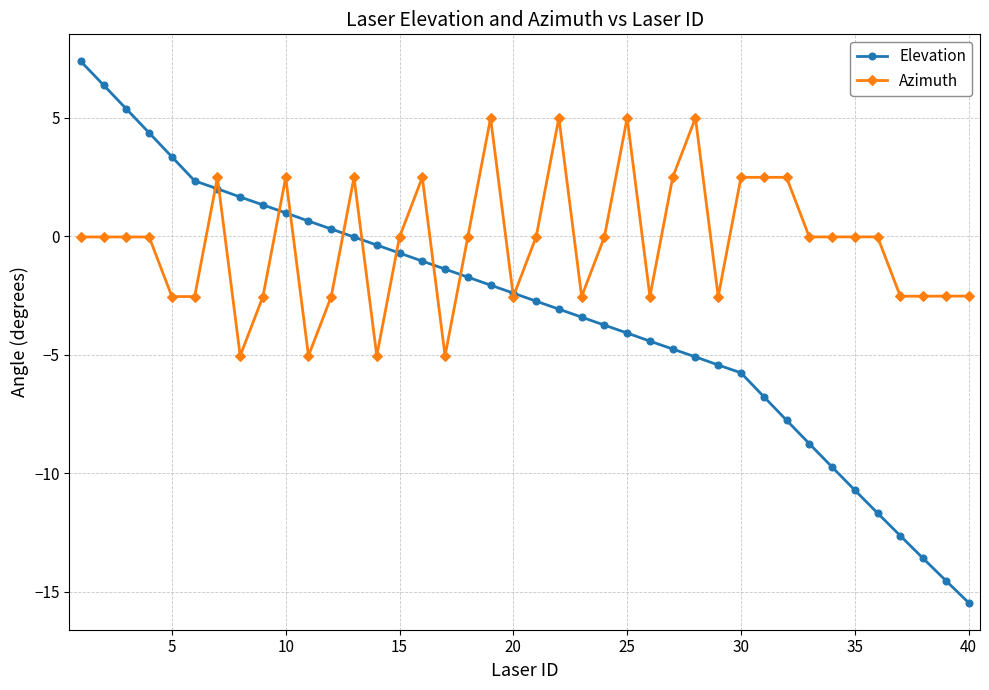

Which series has the largest range (max minus min)?

Elevation